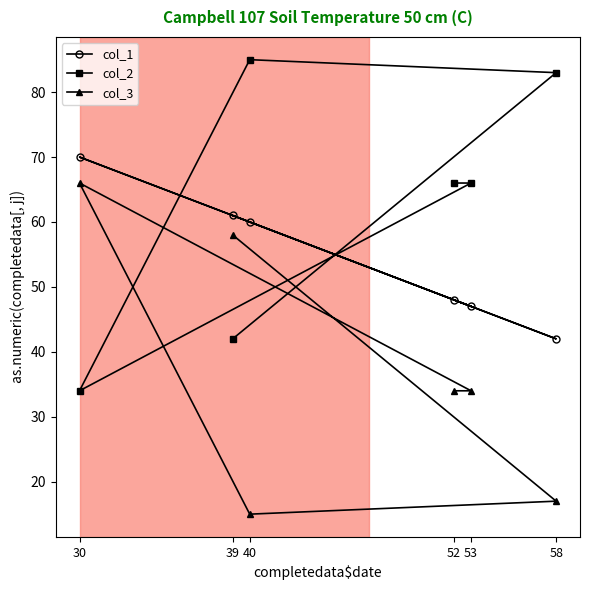

What is the value of the col_2 point at the 1st from the left?

34